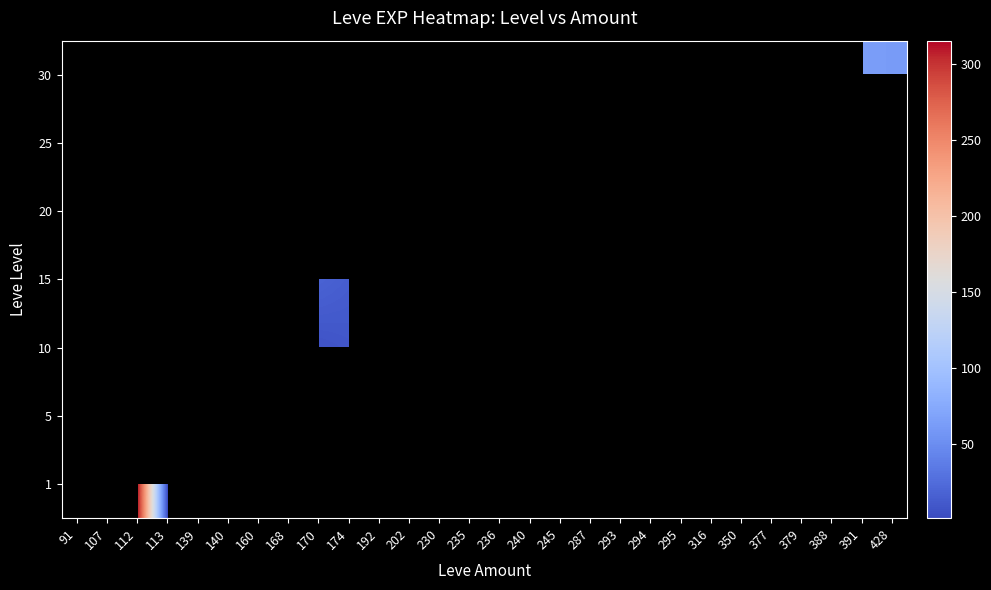

True or false: 5 has a value of 4.4 at 139.

False